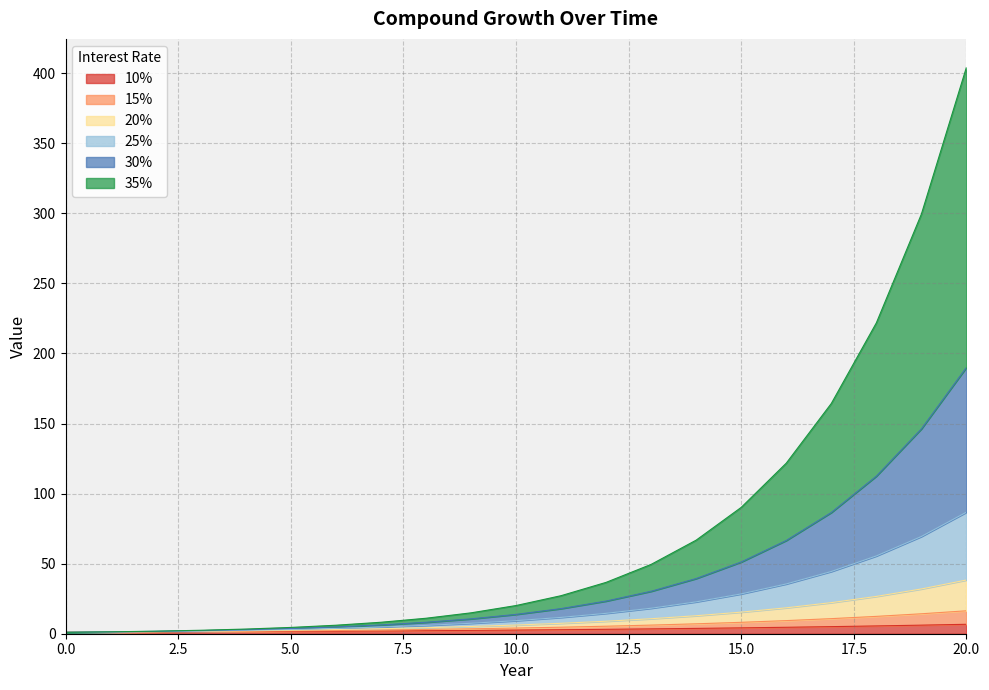

Does the chart have visible grid lines?

Yes